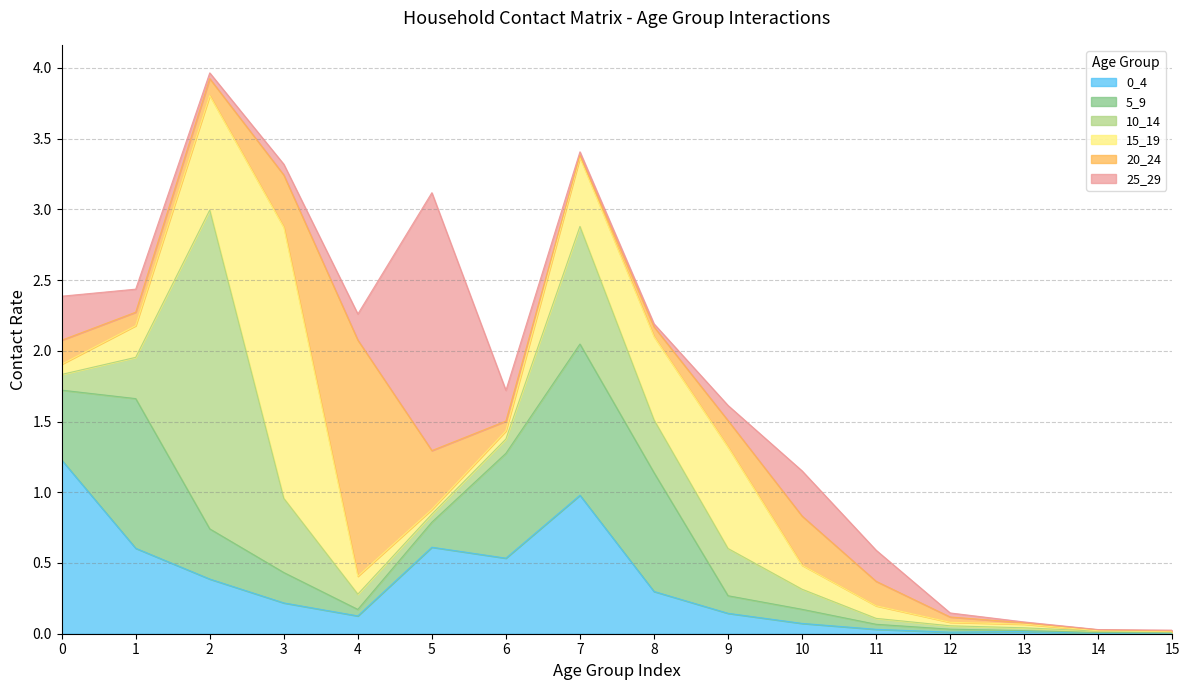

What is the value of the 0_4 point at the 7th from the left?

0.5